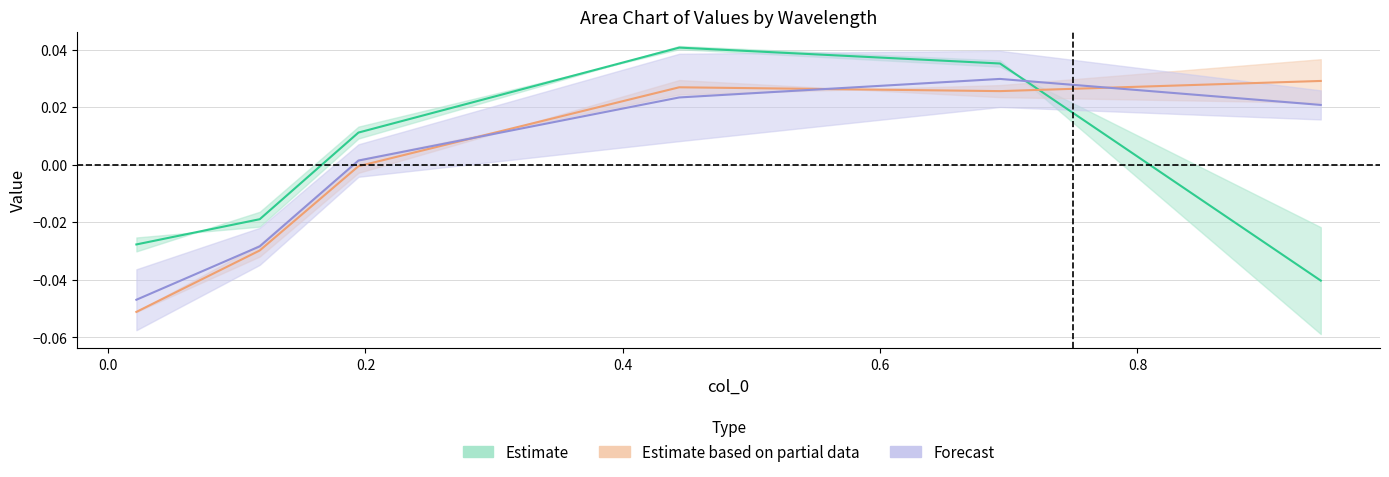

Reading left to right, transcribe all the data shown in this chart.

4800: -0.0	-0.0	0.0	0.0	0.0	-0.0
4900: -0.1	-0.0	-0.0	0.0	0.0	0.0
4950: -0.0	-0.0	0.0	0.0	0.0	0.0